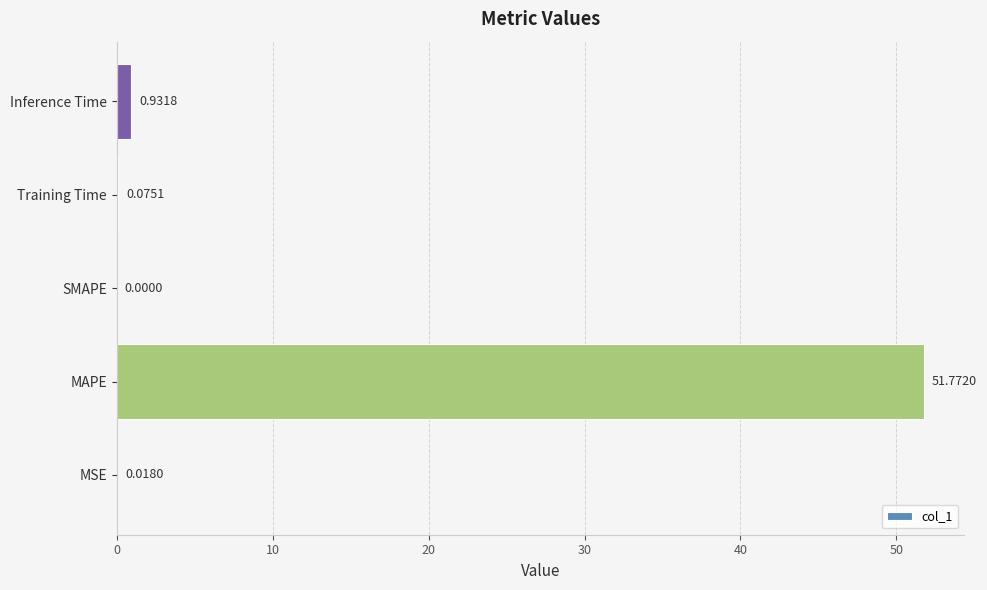

What is the sum of all values?

52.8